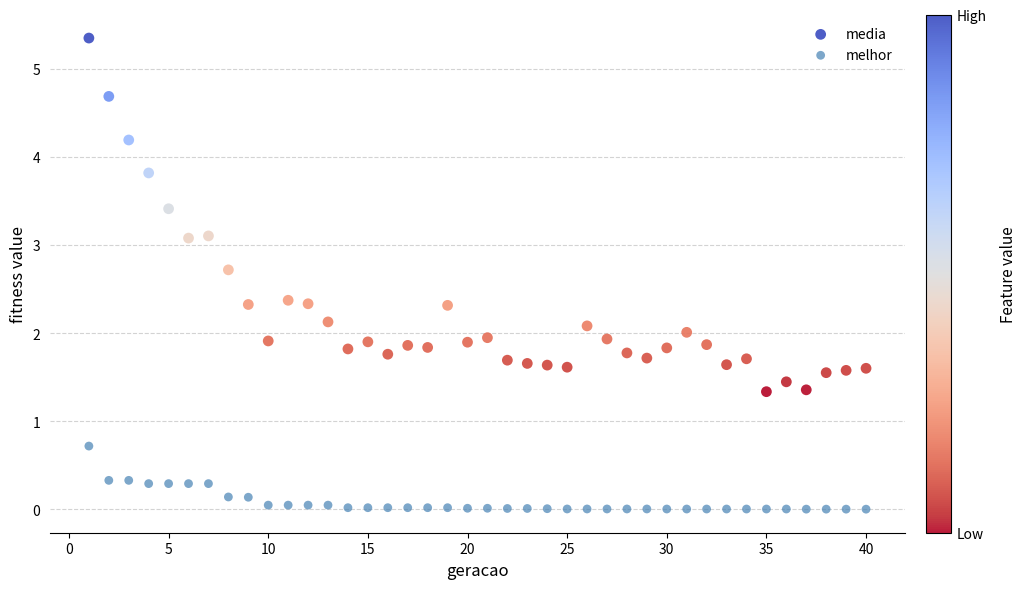

Which series contains the lowest Y value?

melhor